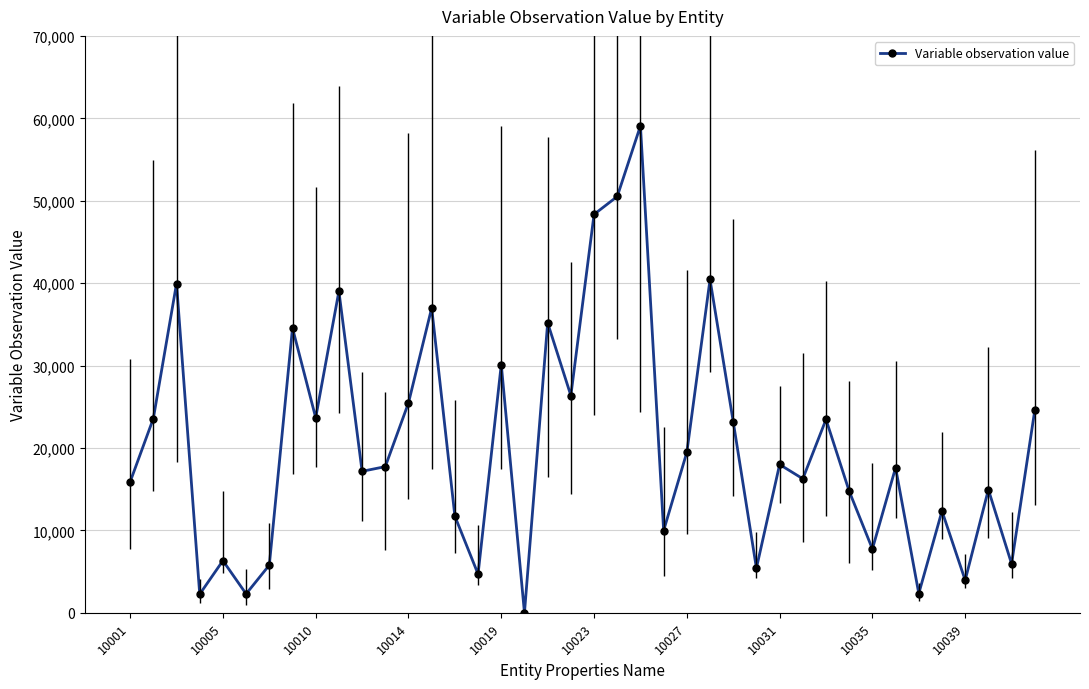

What is the greatest value displayed?

59085